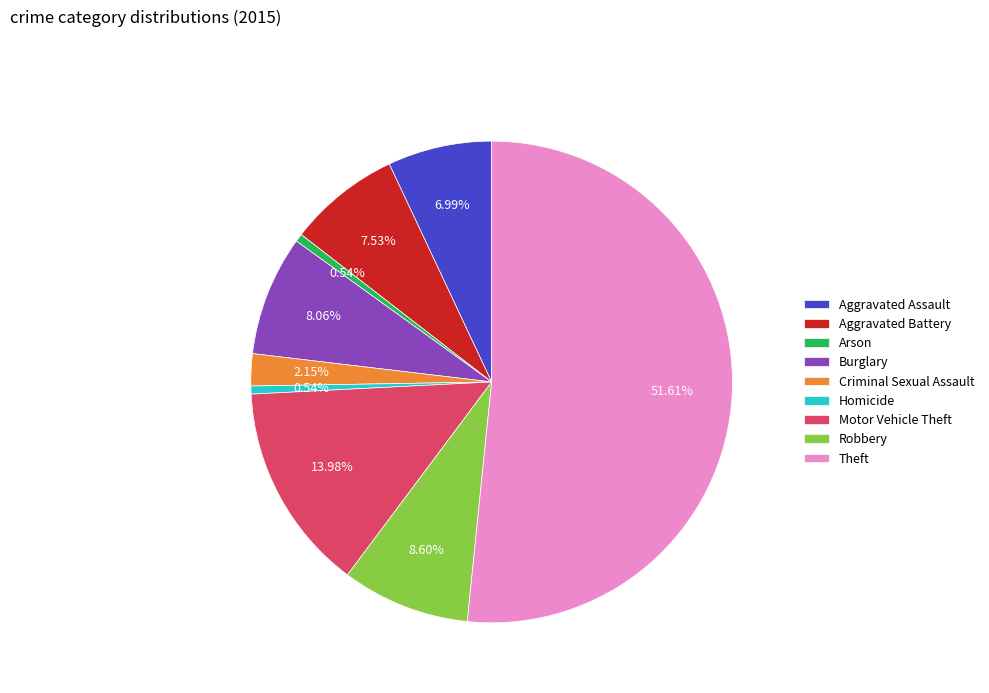

How many segments does this pie chart have?

9